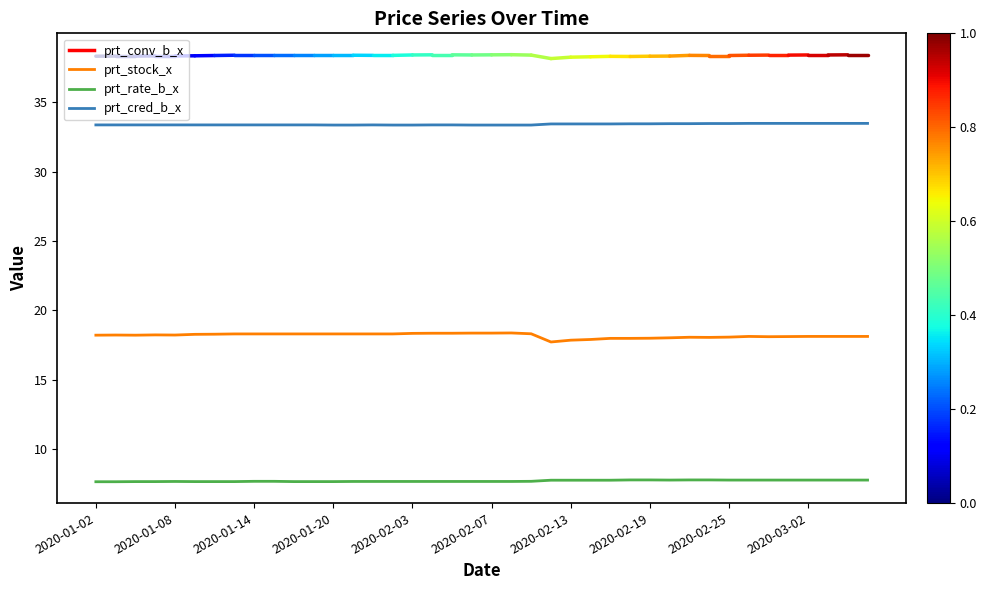

What is the lowest value of the prt_rate_b_x series?

7.7